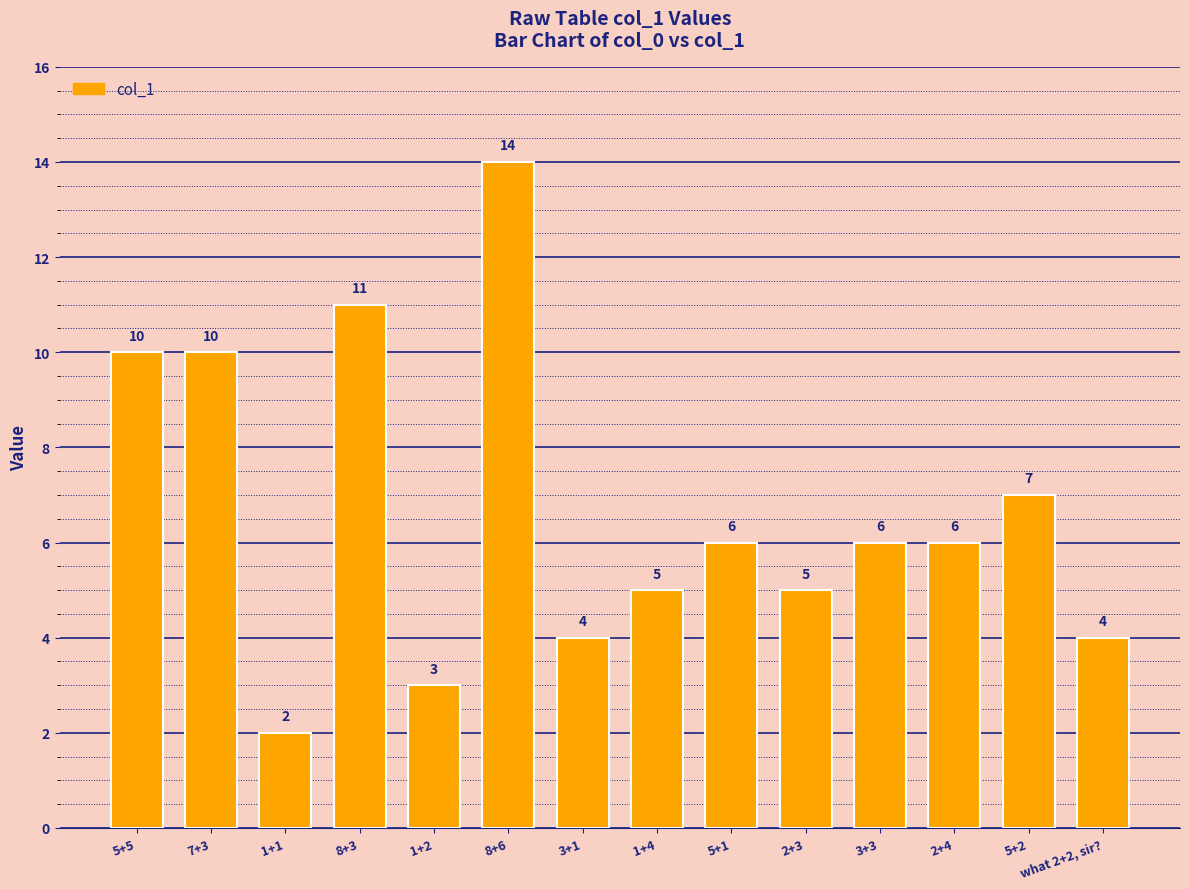

Read the value at 1+4.

5